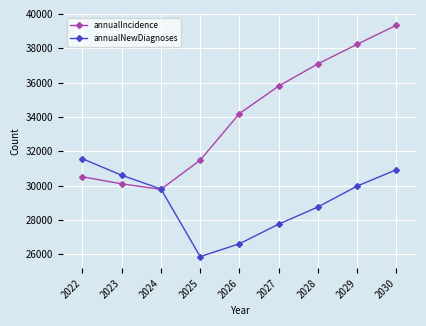

Reading left to right, list all the values displayed in this chart.

annualIncidence: 2022=30515	2023=30101	2024=29782	2025=31483	2026=34196	2027=35798	2028=37092	2029=38233	2030=39342
annualNewDiagnoses: 2022=31565	2023=30603	2024=29803	2025=25864	2026=26613	2027=27756	2028=28757	2029=29975	2030=30926